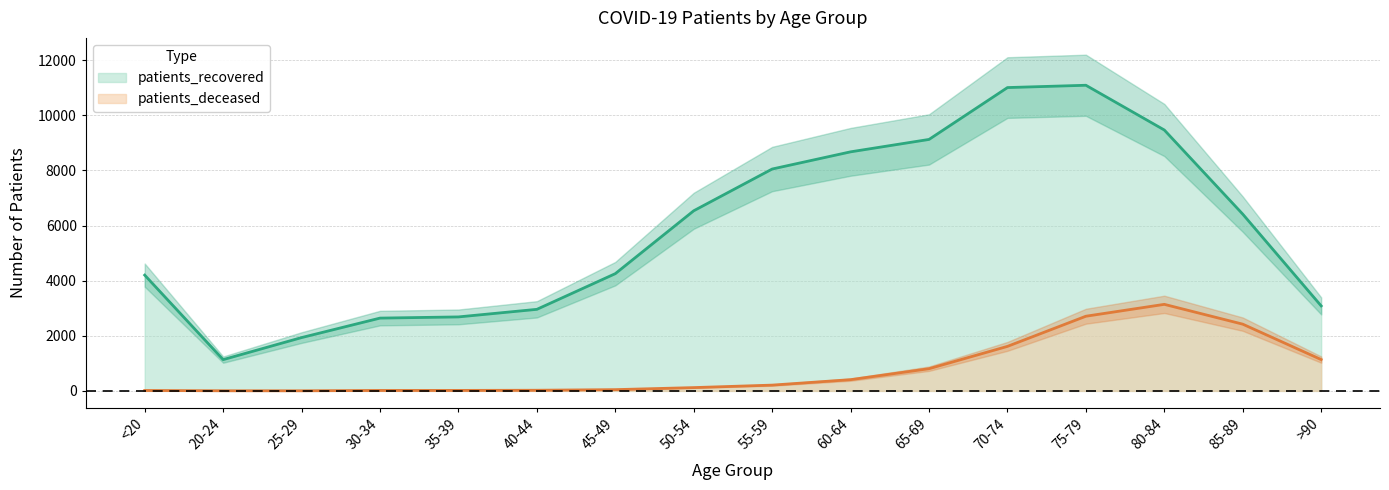

List the series in order of their overall mean, highest first.

patients_recovered, patients_deceased